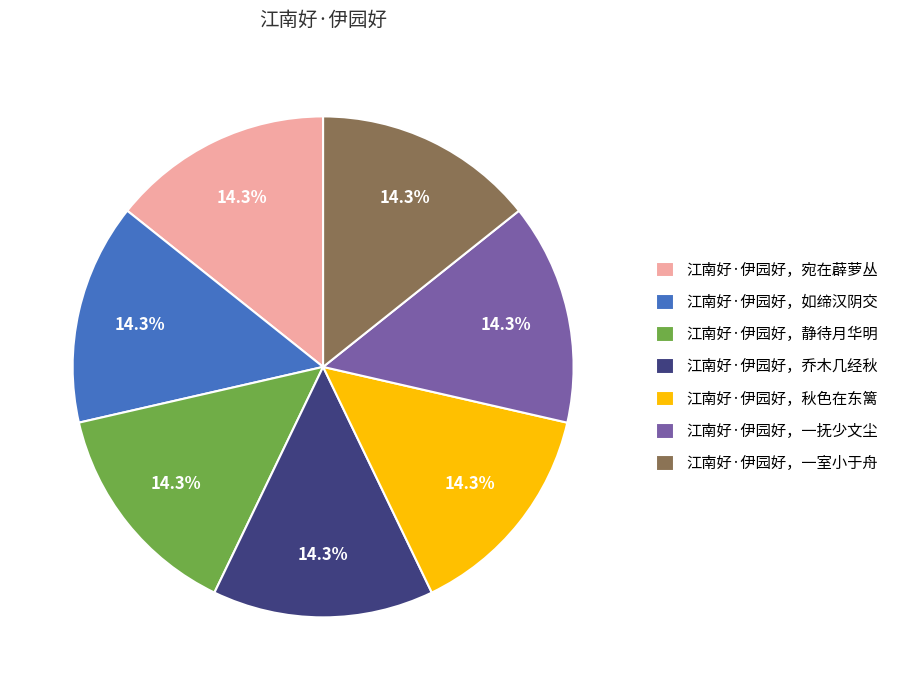

How many segments does this pie chart have?

7